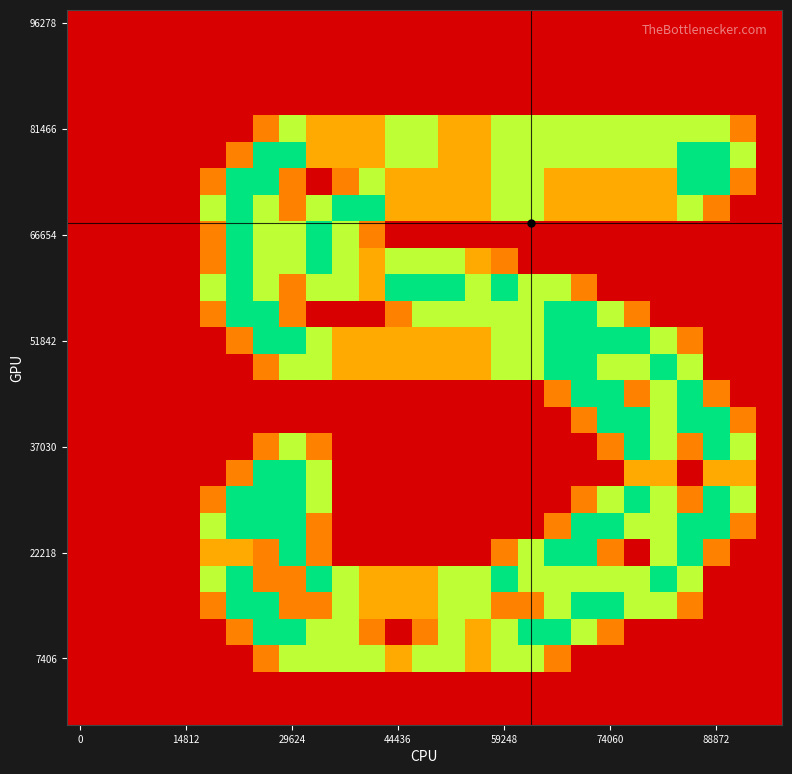

At how many categories does at least one series exceed 0?

21